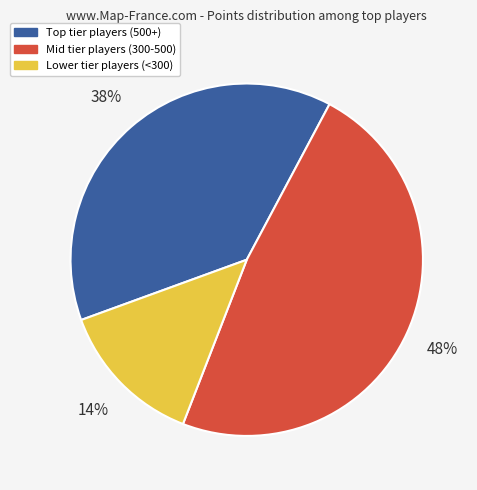

Approximately how many times larger is the value at Lower tier players (<300) compared to Mid tier players (300-500)?

0.3